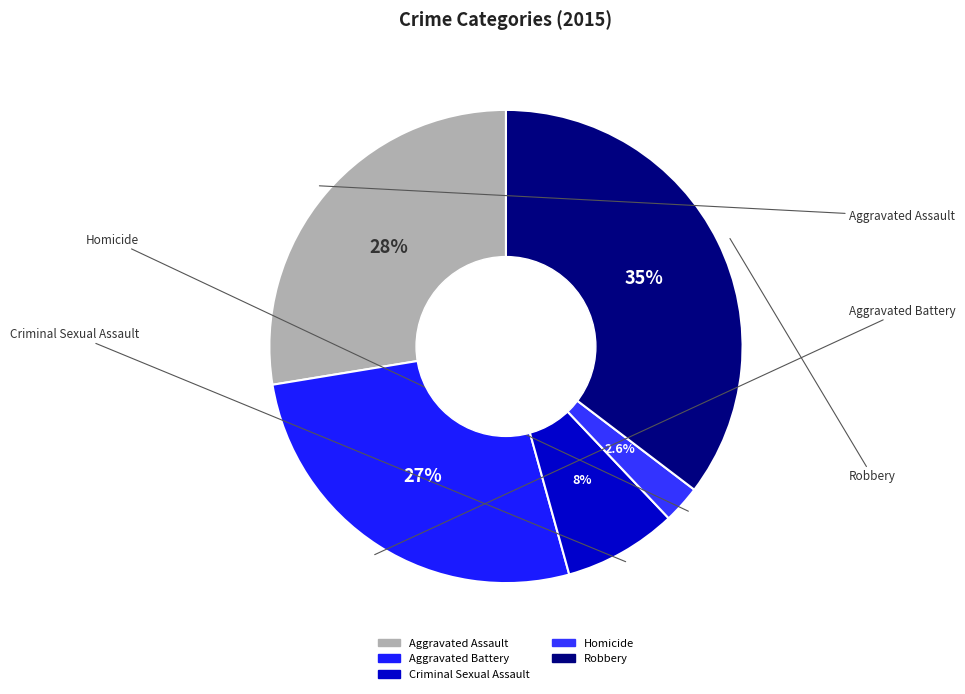

Between Criminal Sexual Assault and Aggravated Battery, which is larger?

Aggravated Battery